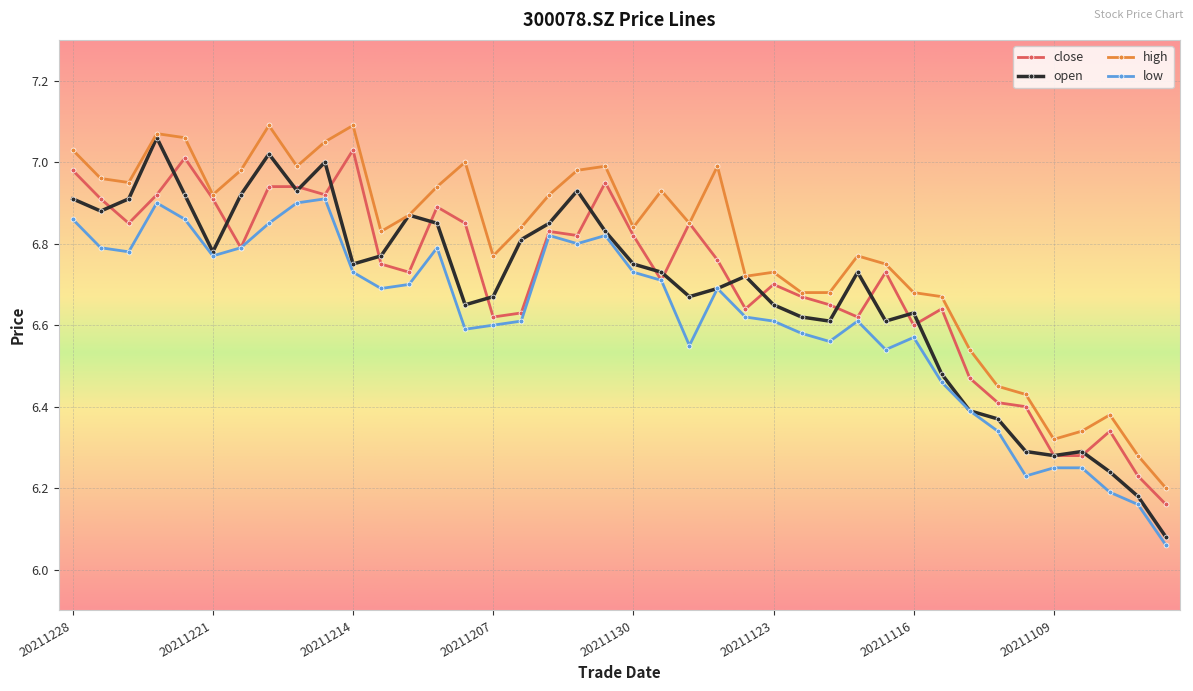

Which series has the largest total across all categories?

high